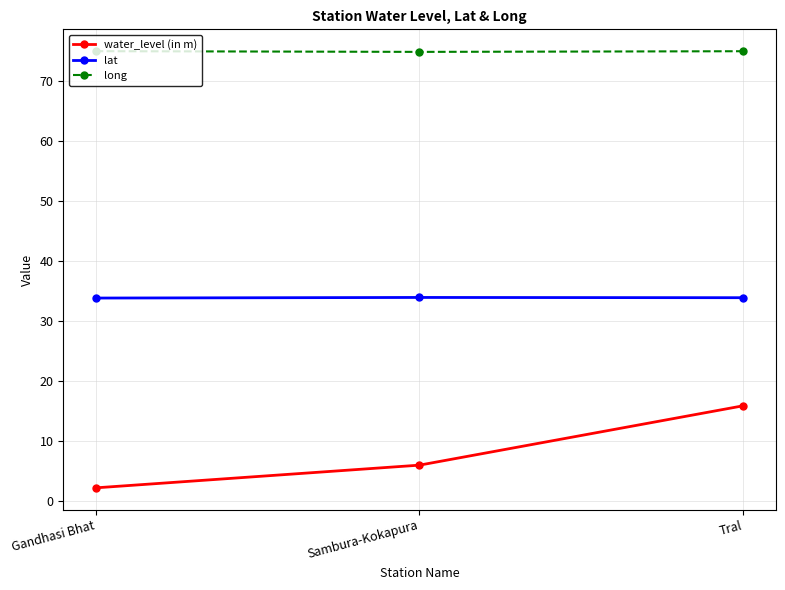

Rank the series by their maximum value, from highest to lowest.

long, lat, water_level (in m)